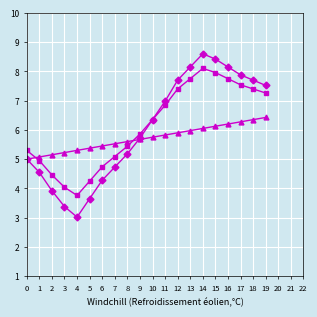

What is the spread (max minus min) of values at 5?

1.7